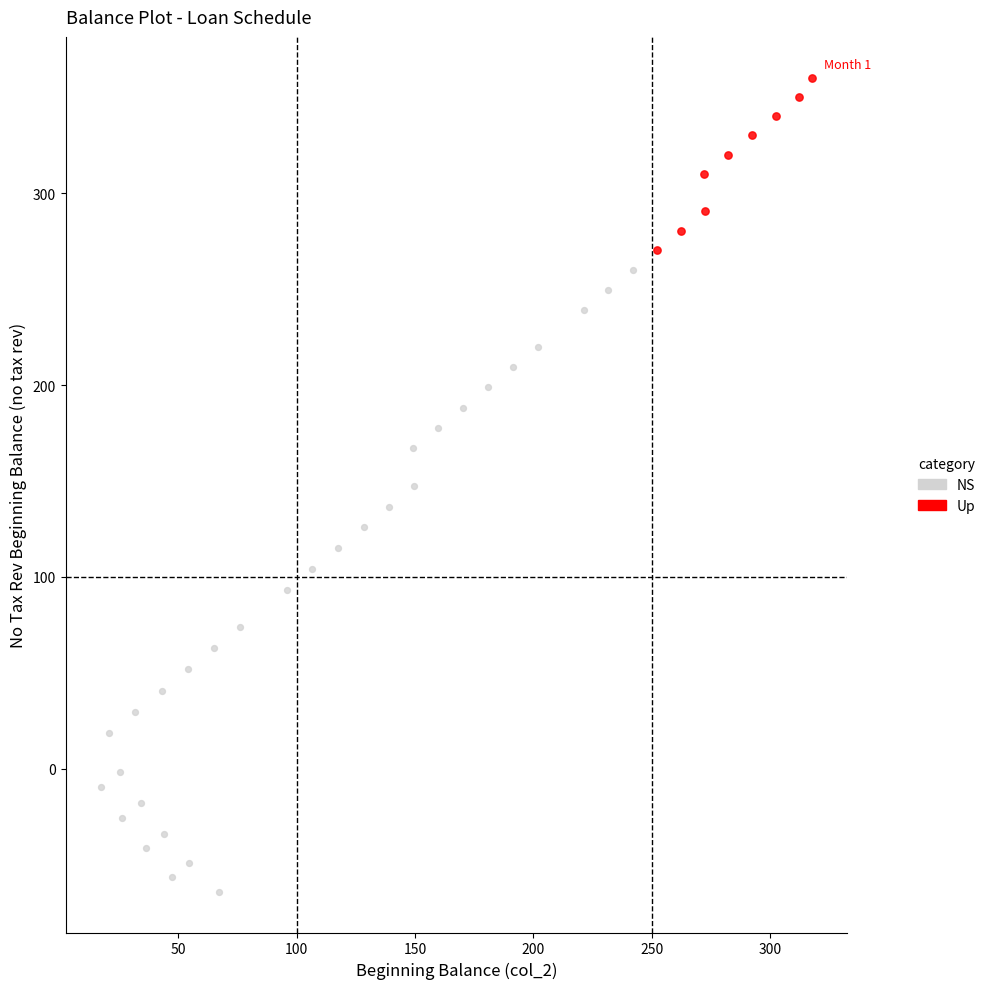

Which series has the widest spread of Y values?

NS